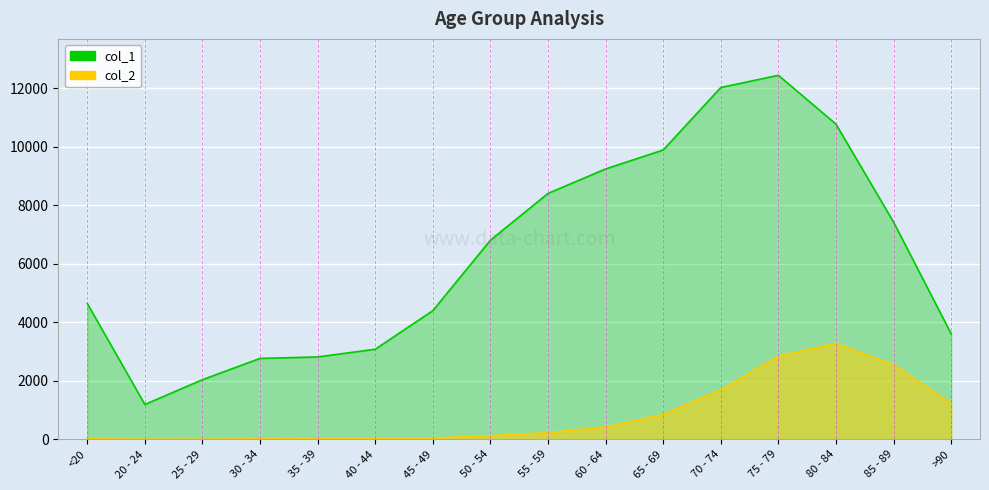

The col_1 series shows 6803 at 50 - 54. True or false?

True